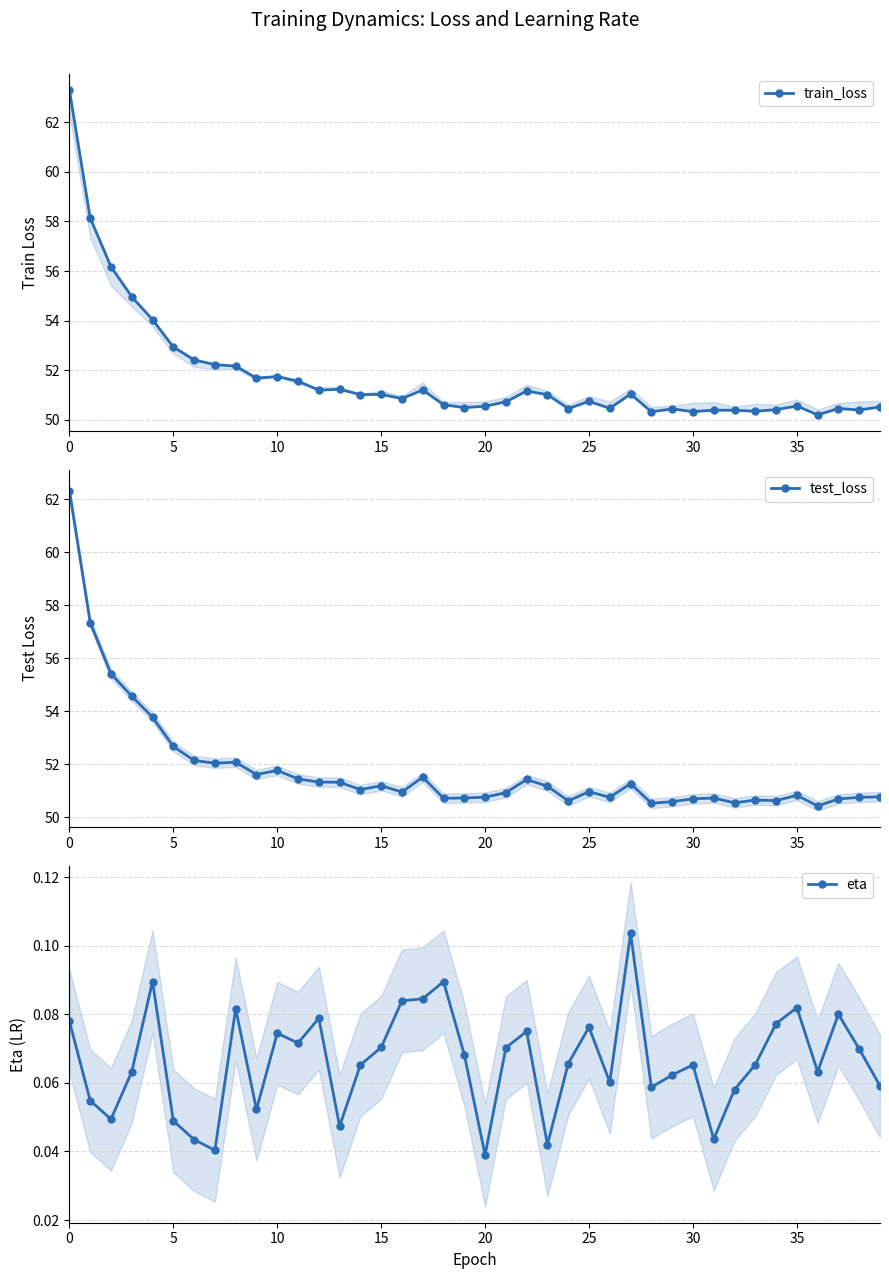

What value does the eta series have at 25?

0.1